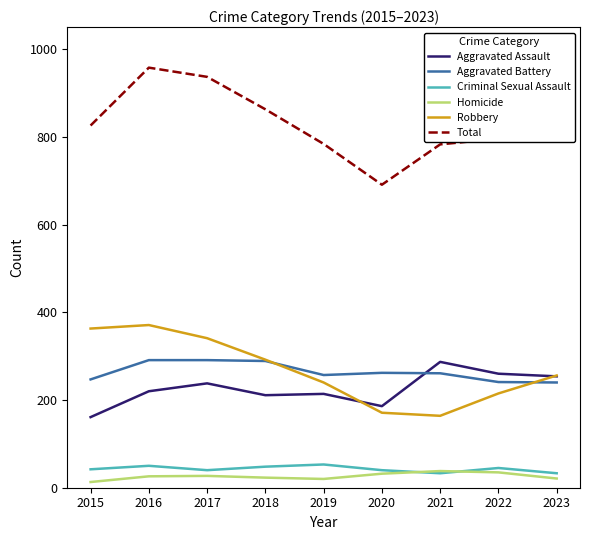

True or false: Homicide and Total cross at least once.

False